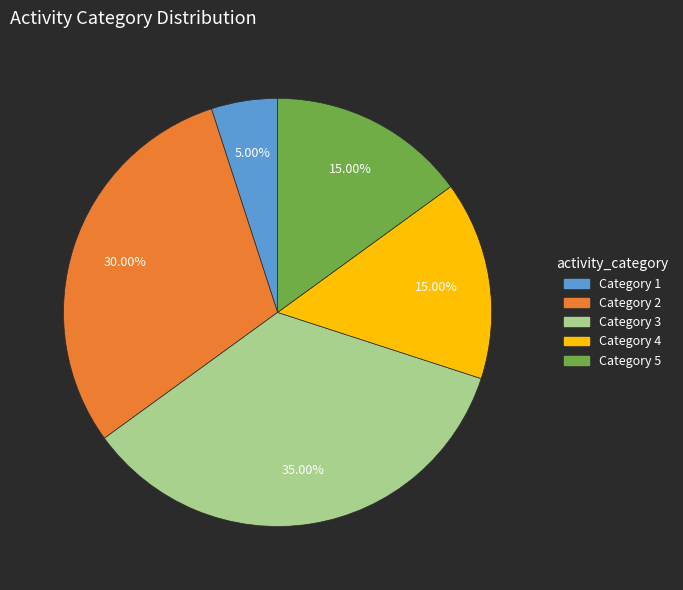

Is there a majority slice in this chart?

No